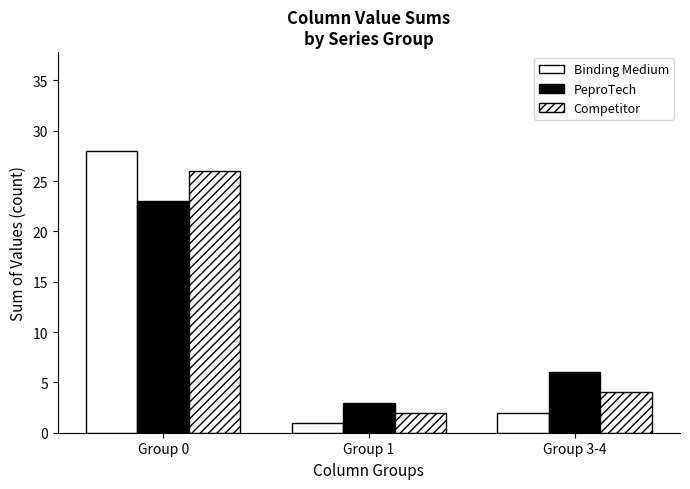

How many groups of bars are there?

3